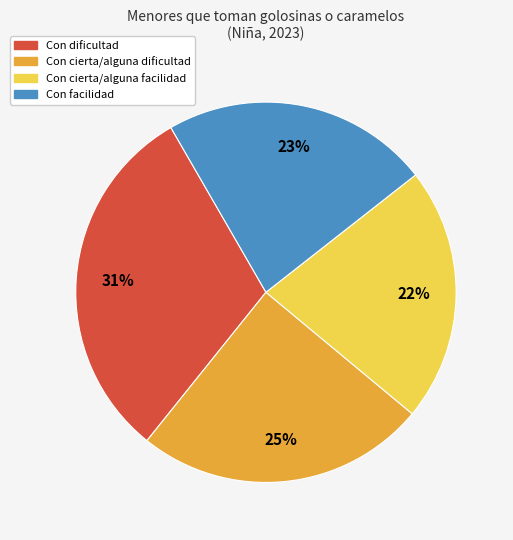

Which slice is the largest?

Con dificultad